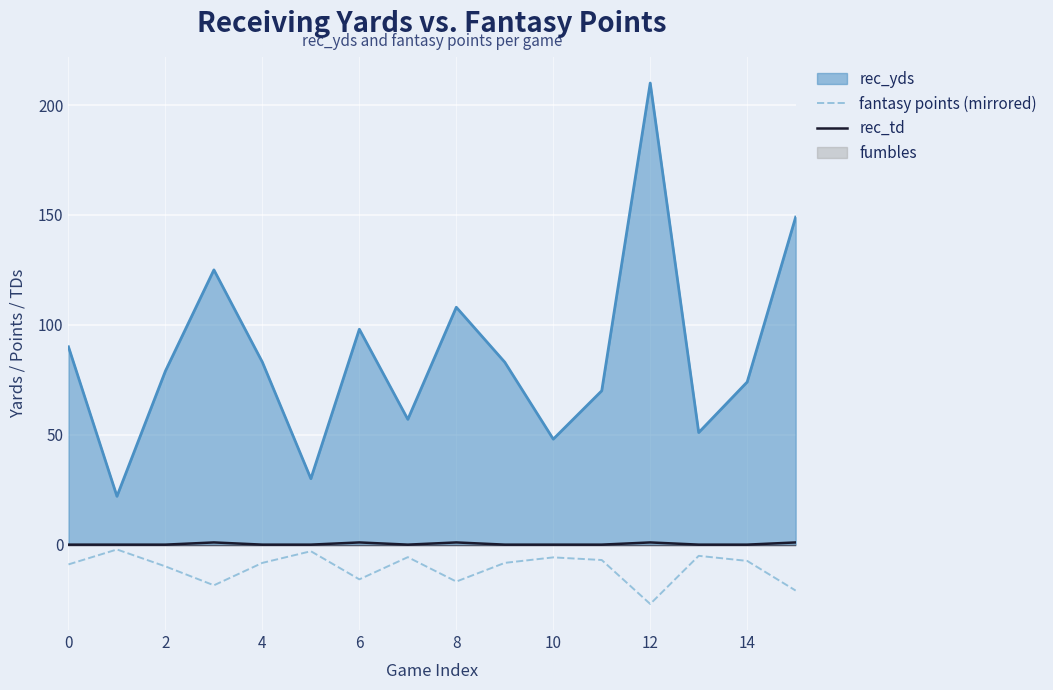

How many values in the fantasy points (mirrored) series are below -8?

9